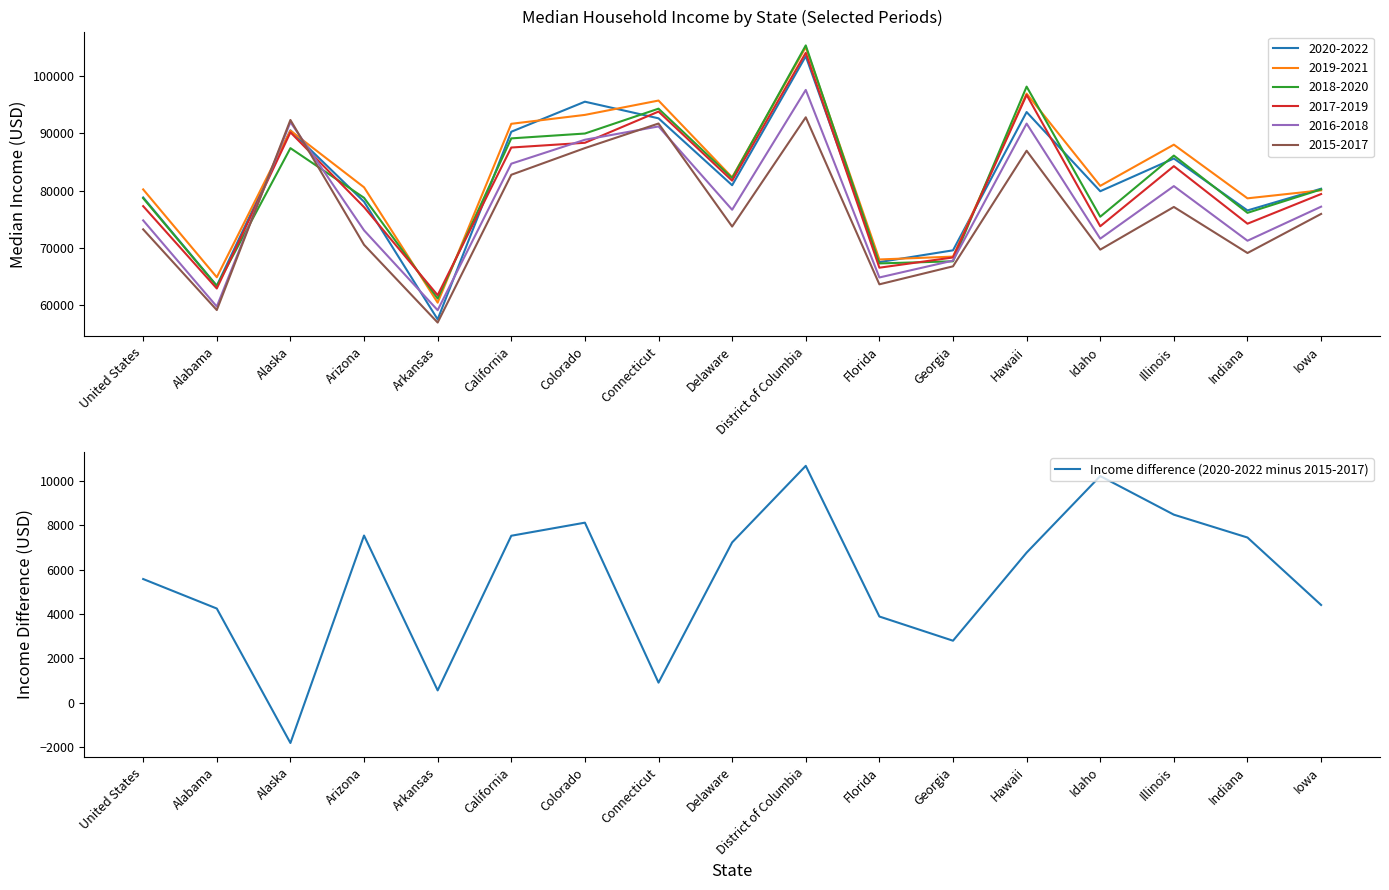

How many positive values are there?

16